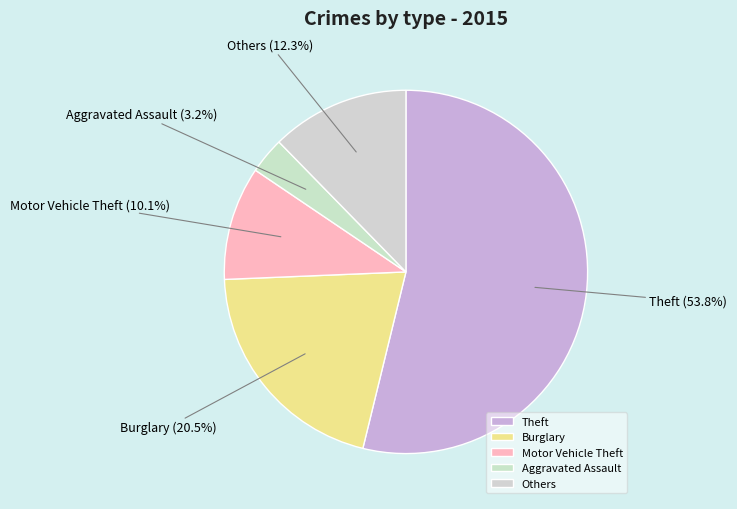

Rank the categories by value from highest to lowest.

Theft, Burglary, Others, Motor Vehicle Theft, Aggravated Assault